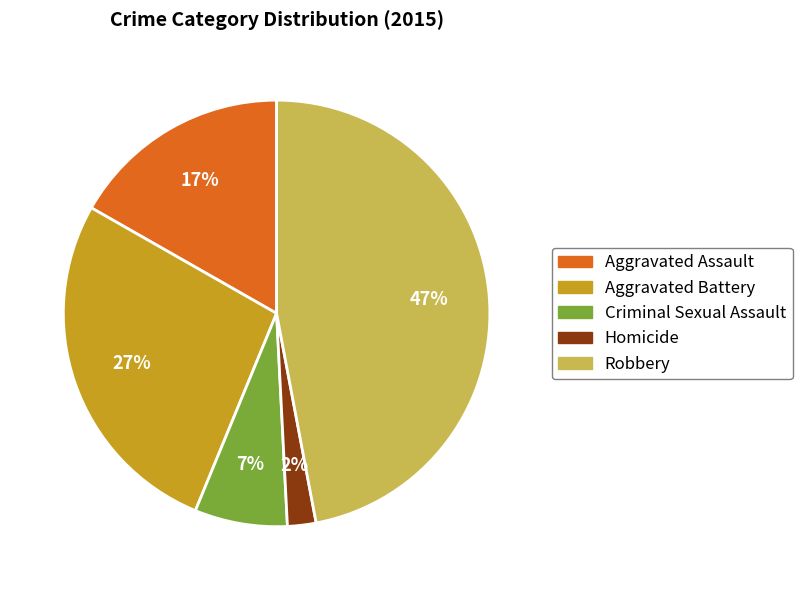

Between Criminal Sexual Assault and Robbery, which is larger?

Robbery